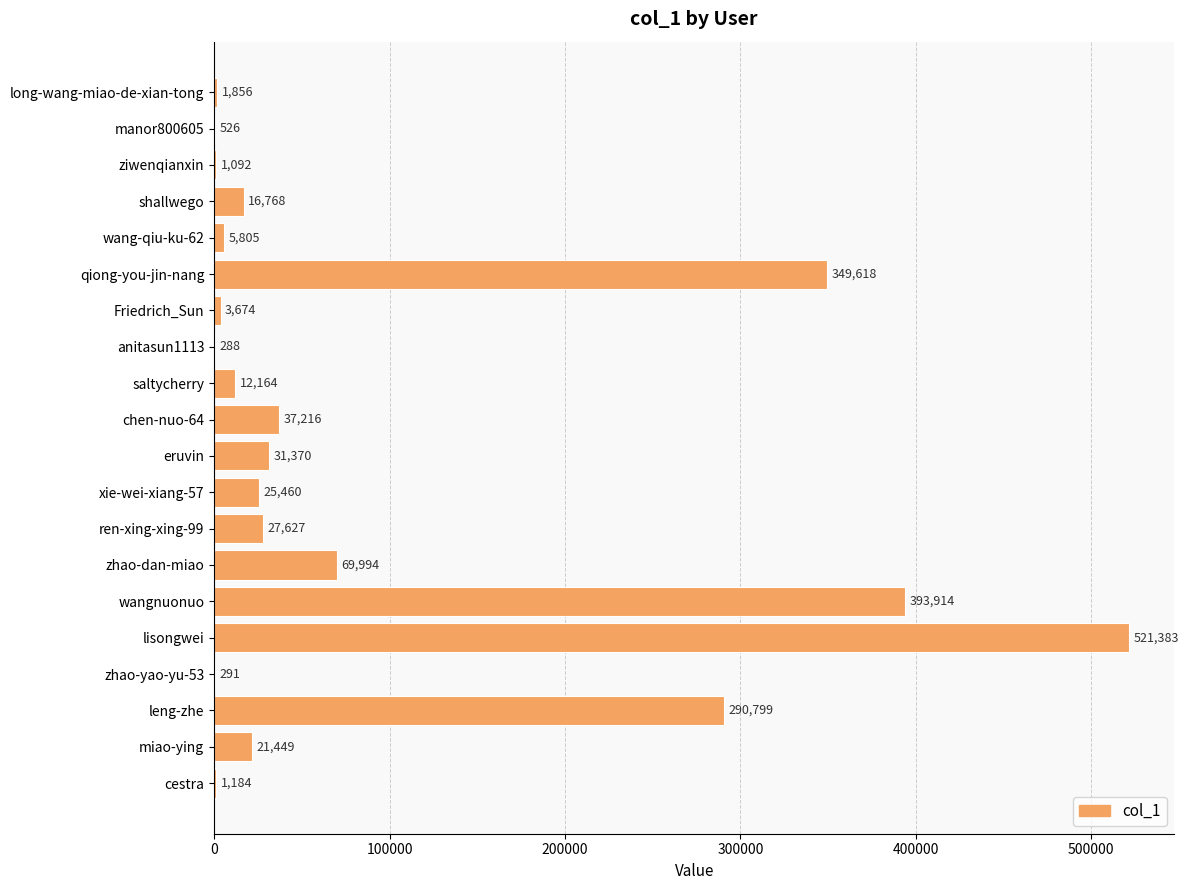

At which category does the chart reach its peak across all series?

lisongwei